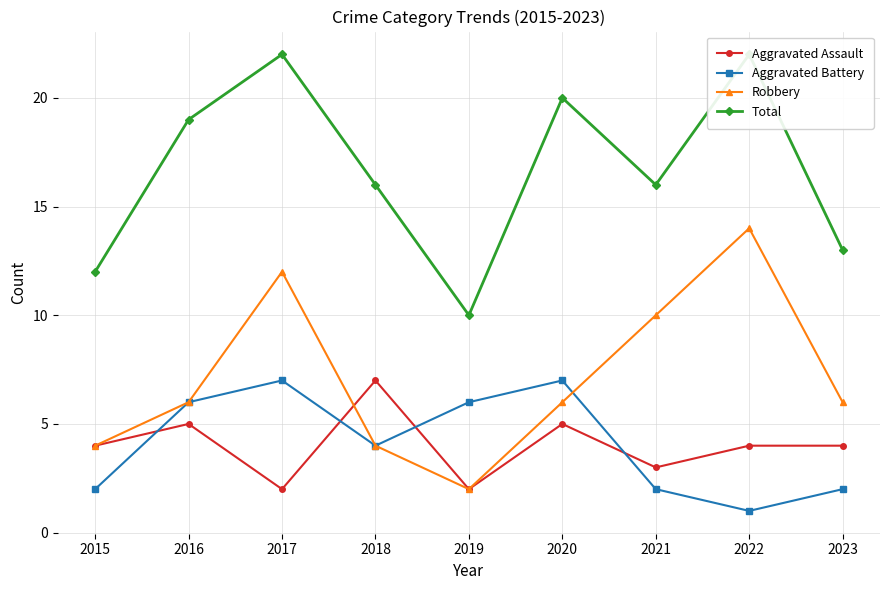

What is the difference between the second highest and second lowest values in the Total series?

10